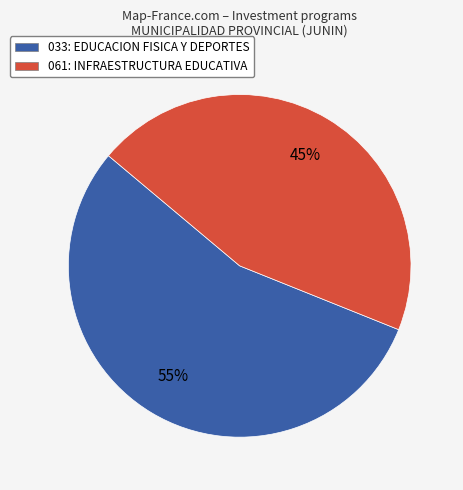

What is the ratio of the value at 033: EDUCACION FISICA Y DEPORTES to the value at 061: INFRAESTRUCTURA EDUCATIVA?

1.2